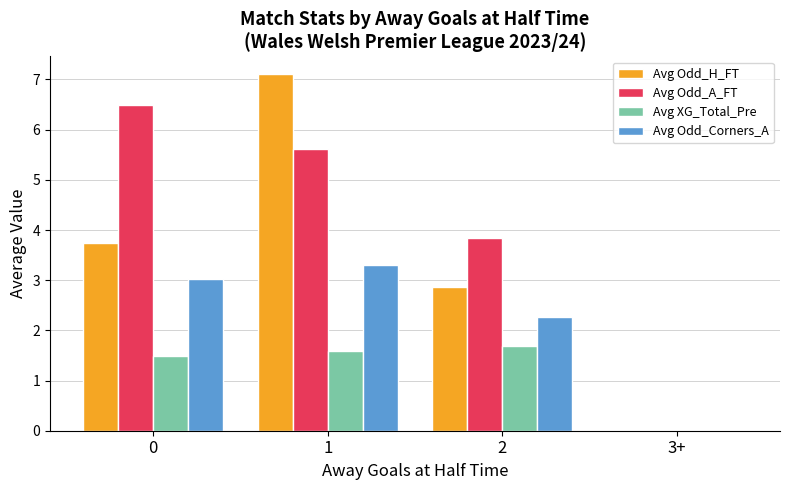

The value of Avg Odd_H_FT at 3+ is 4.6. True or false?

False